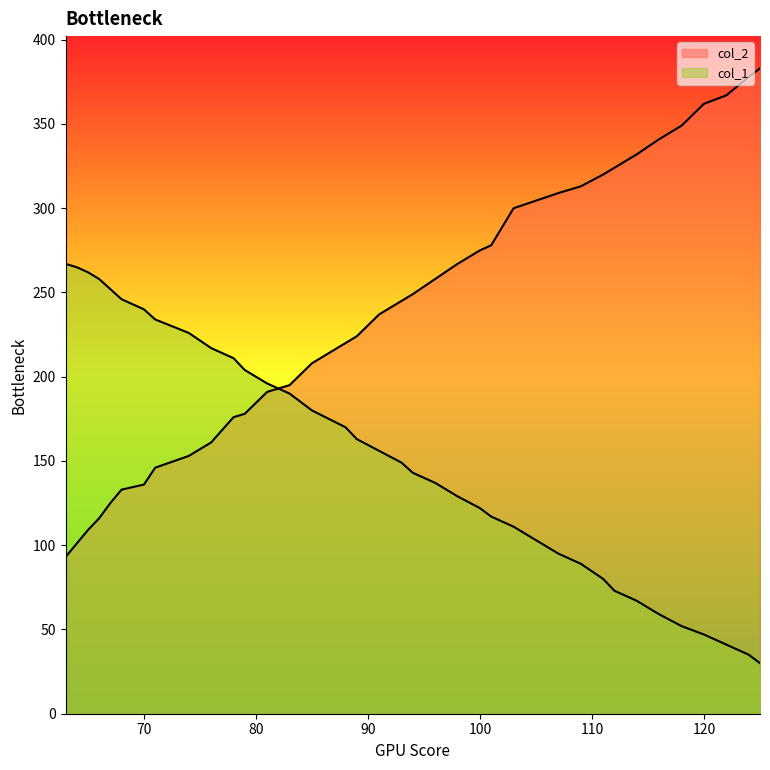

What is the maximum value shown in the chart?

383